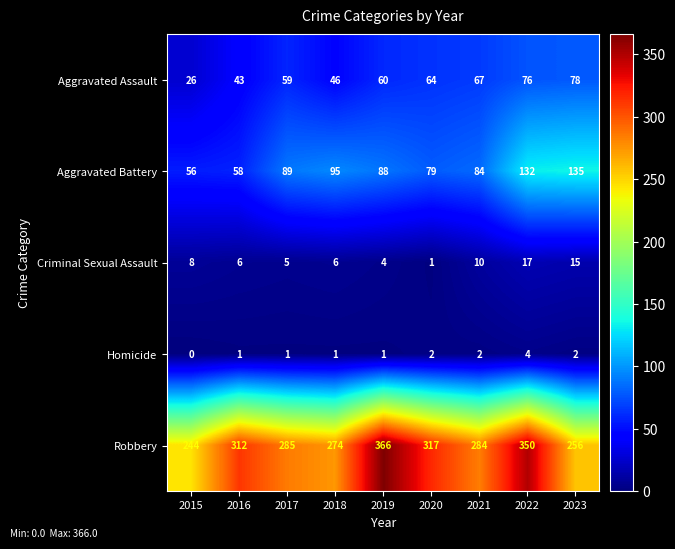

The value of Aggravated Battery at 2020 is 79. True or false?

True